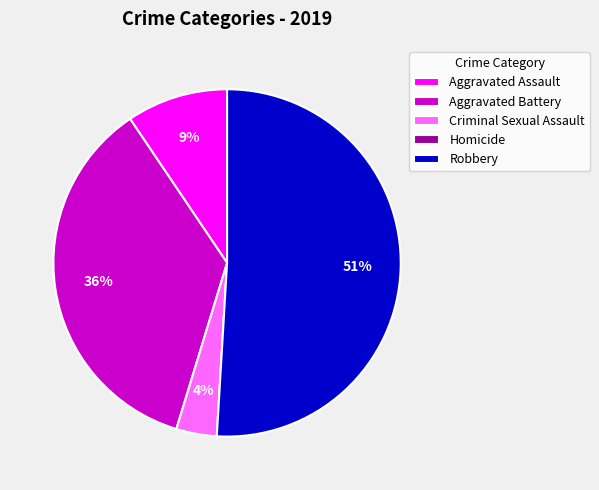

Approximately how many times larger is the value at Aggravated Battery compared to Robbery?

0.7